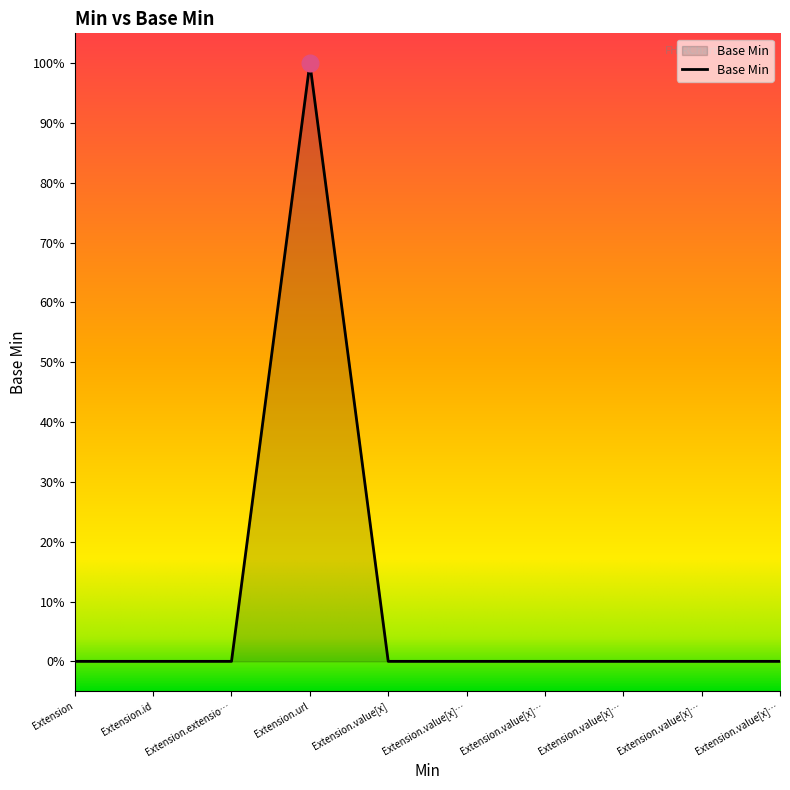

Does the chart display data point markers on the line(s)?

No